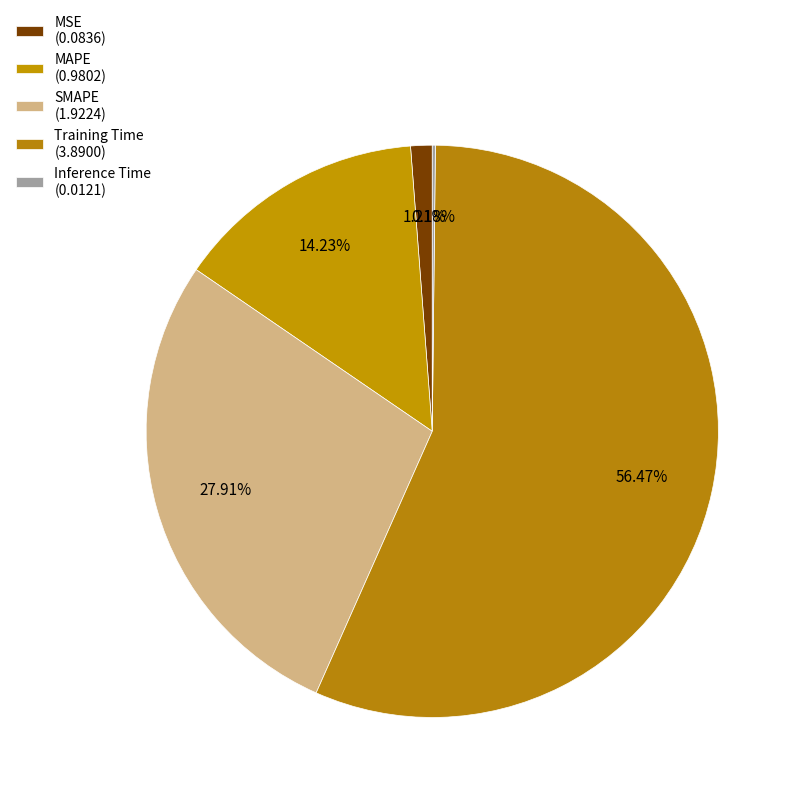

What portion of the pie excludes MSE?

98.8%